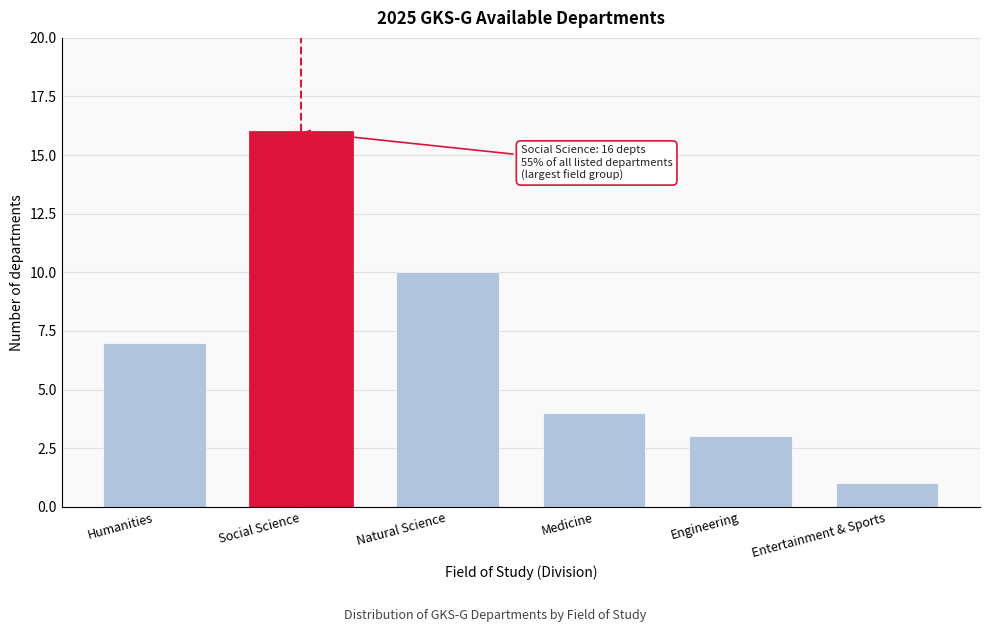

Reading left to right, transcribe all the data shown in this chart.

7	16	10	4	3	1